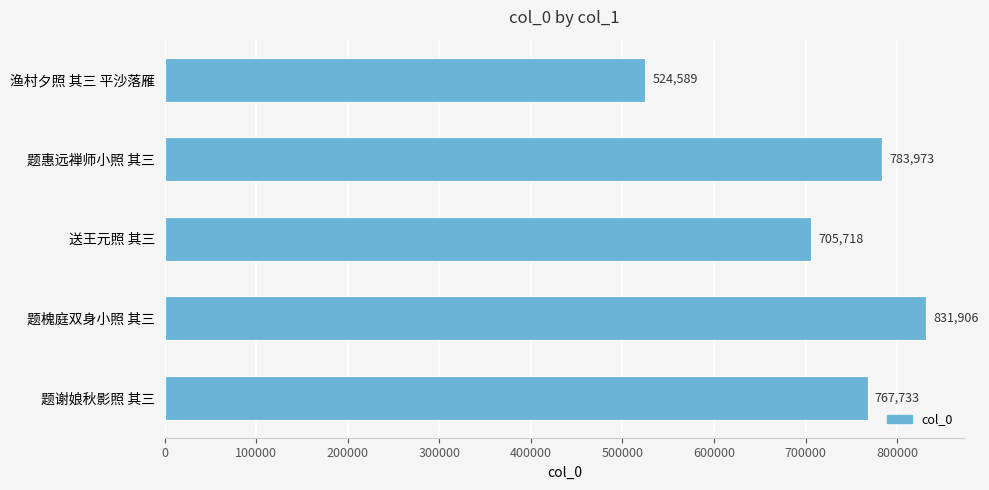

Count the number of categories in the chart.

5